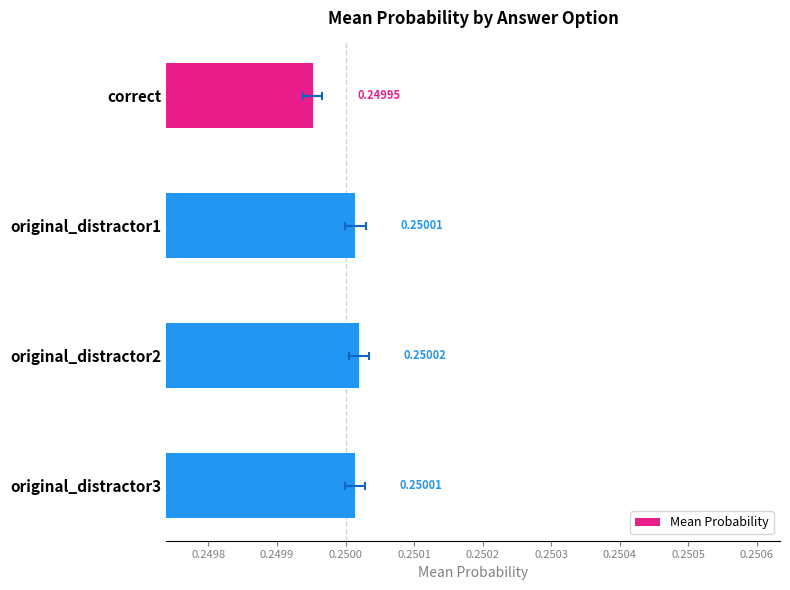

The chart shows a value of 0.2 at correct. True or false?

True